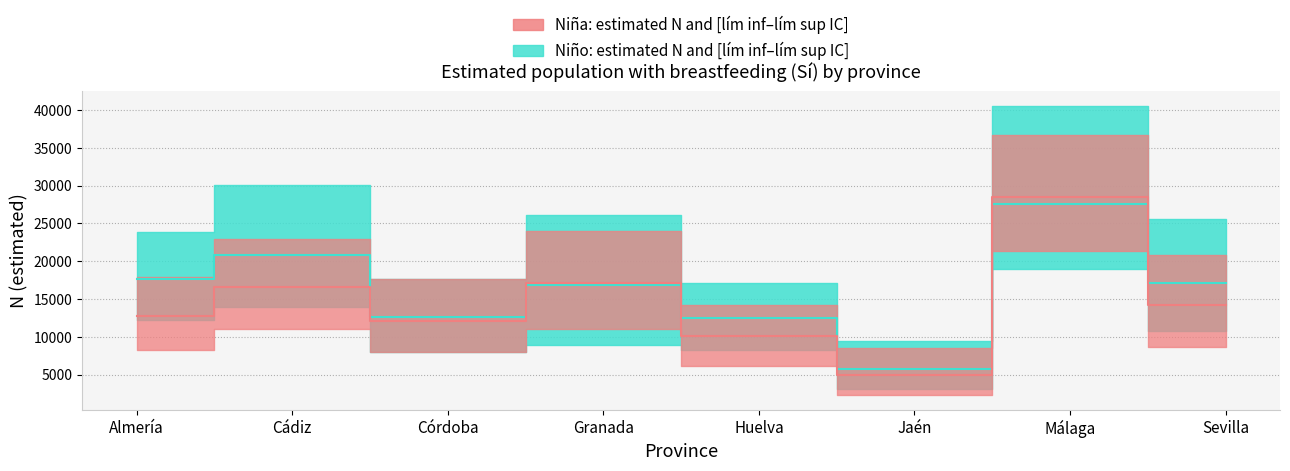

What is the spread (max minus min) of values at Córdoba?

9647